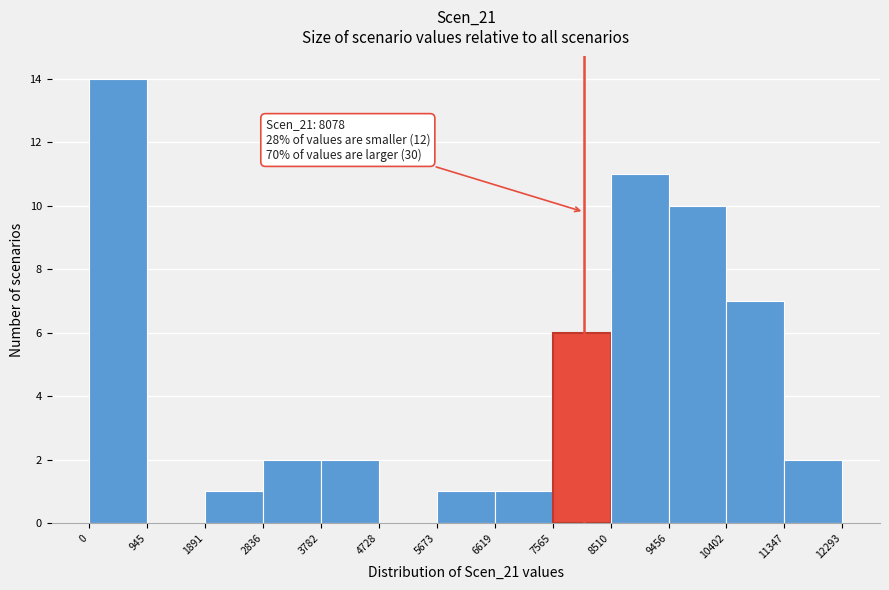

Over which range of the x-axis is the bar tallest?

0 to 945